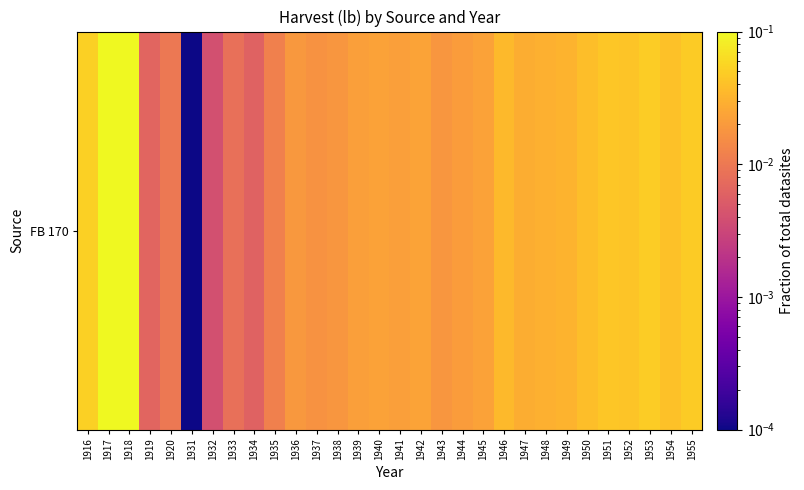

Rank the categories by value from lowest to highest.

1931, 1932, 1934, 1919, 1933, 1920, 1935, 1937, 1938, 1943, 1936, 1944, 1941, 1939, 1940, 1945, 1942, 1947, 1948, 1949, 1946, 1950, 1954, 1952, 1951, 1955, 1953, 1916, 1917, 1918